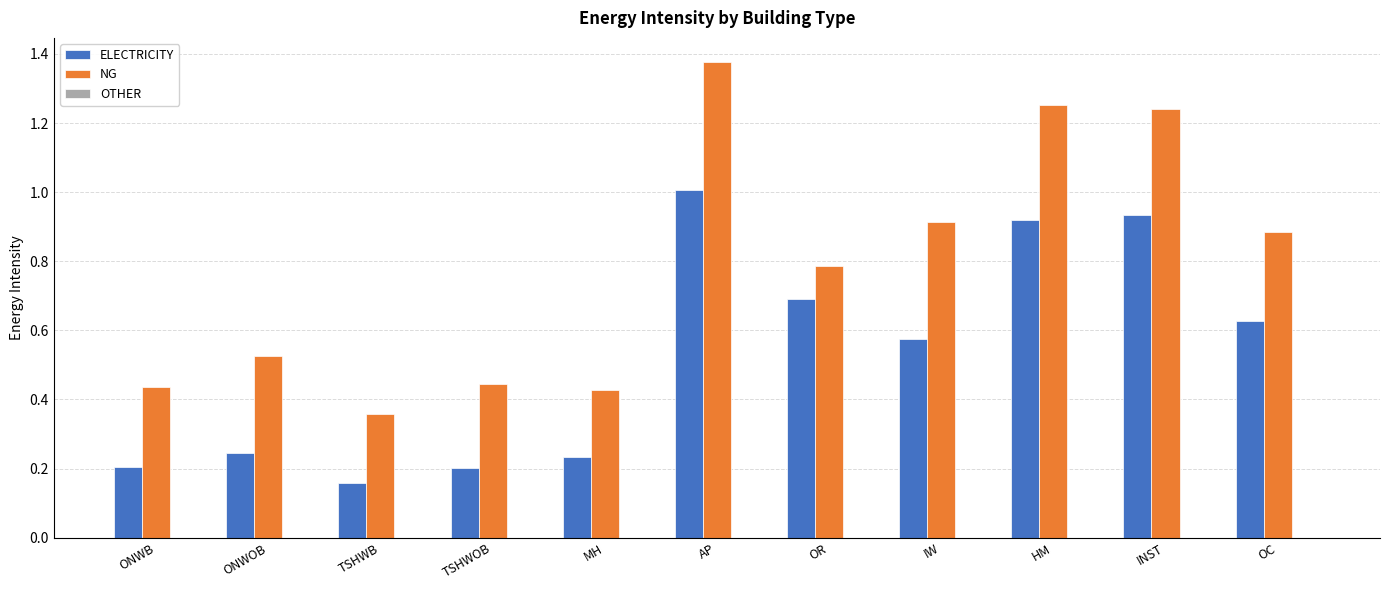

Which category has the lowest value across all series?

TSHWB